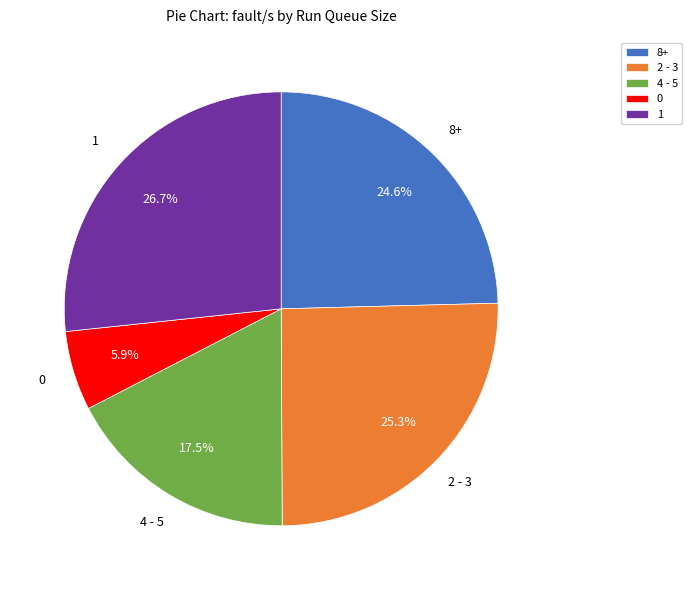

To the nearest percent, what is the average slice percentage?

20%